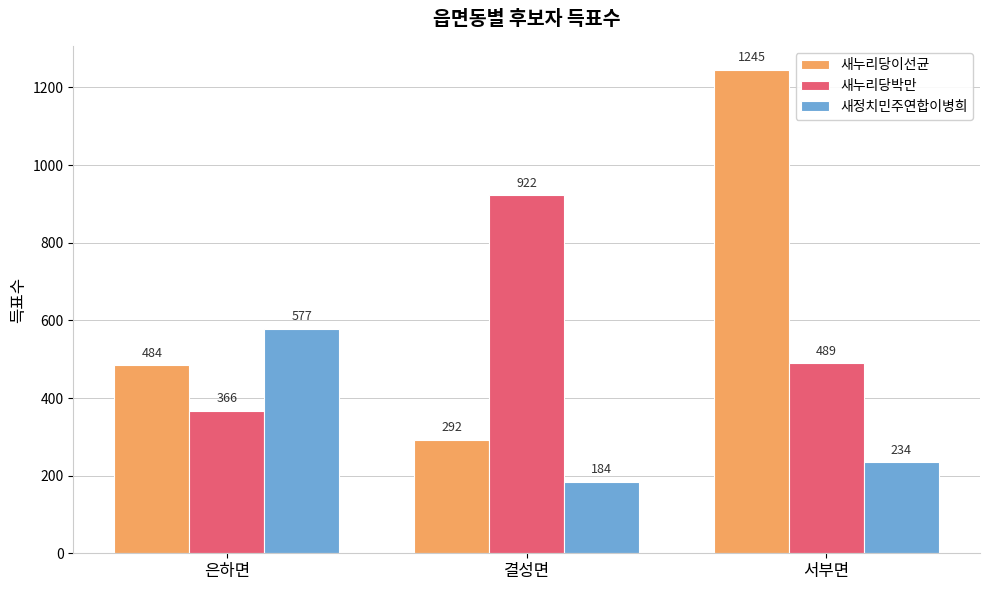

Are the bars horizontal?

No